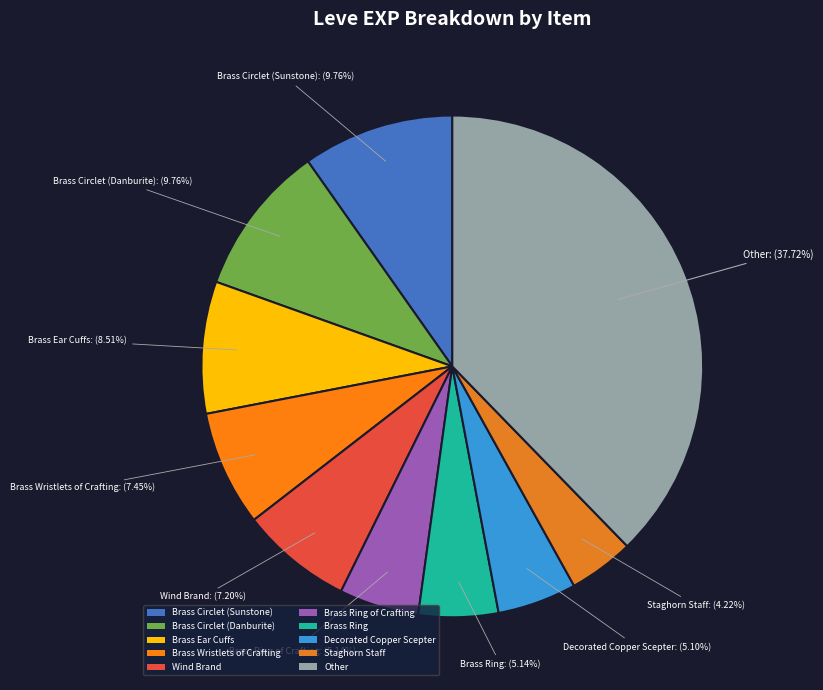

Is there any slice that represents more than half of the pie?

No